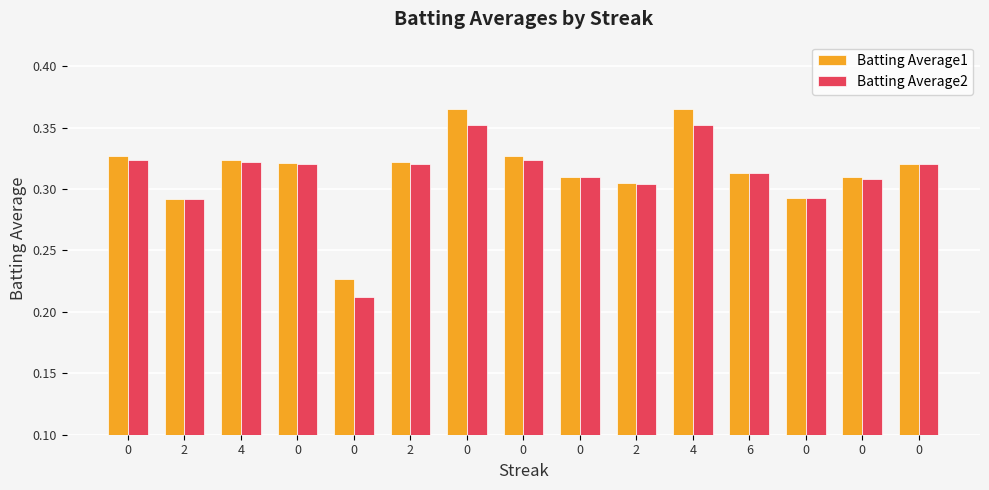

How many bars are there in total?

30